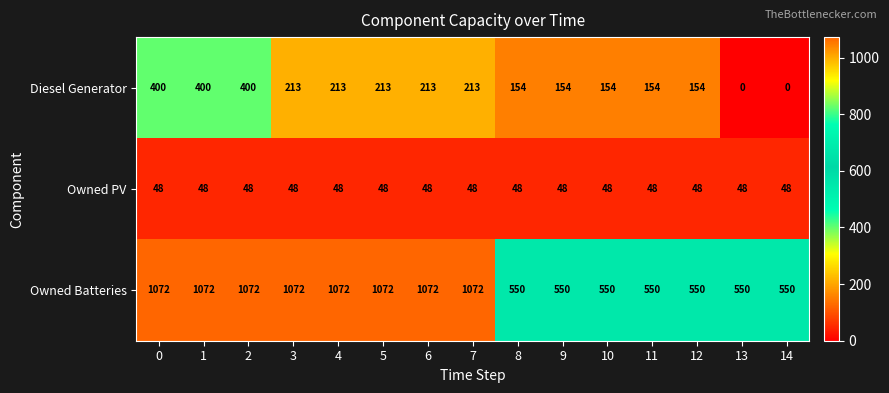

Is it true that Diesel Generator equals 0 at 14?

True